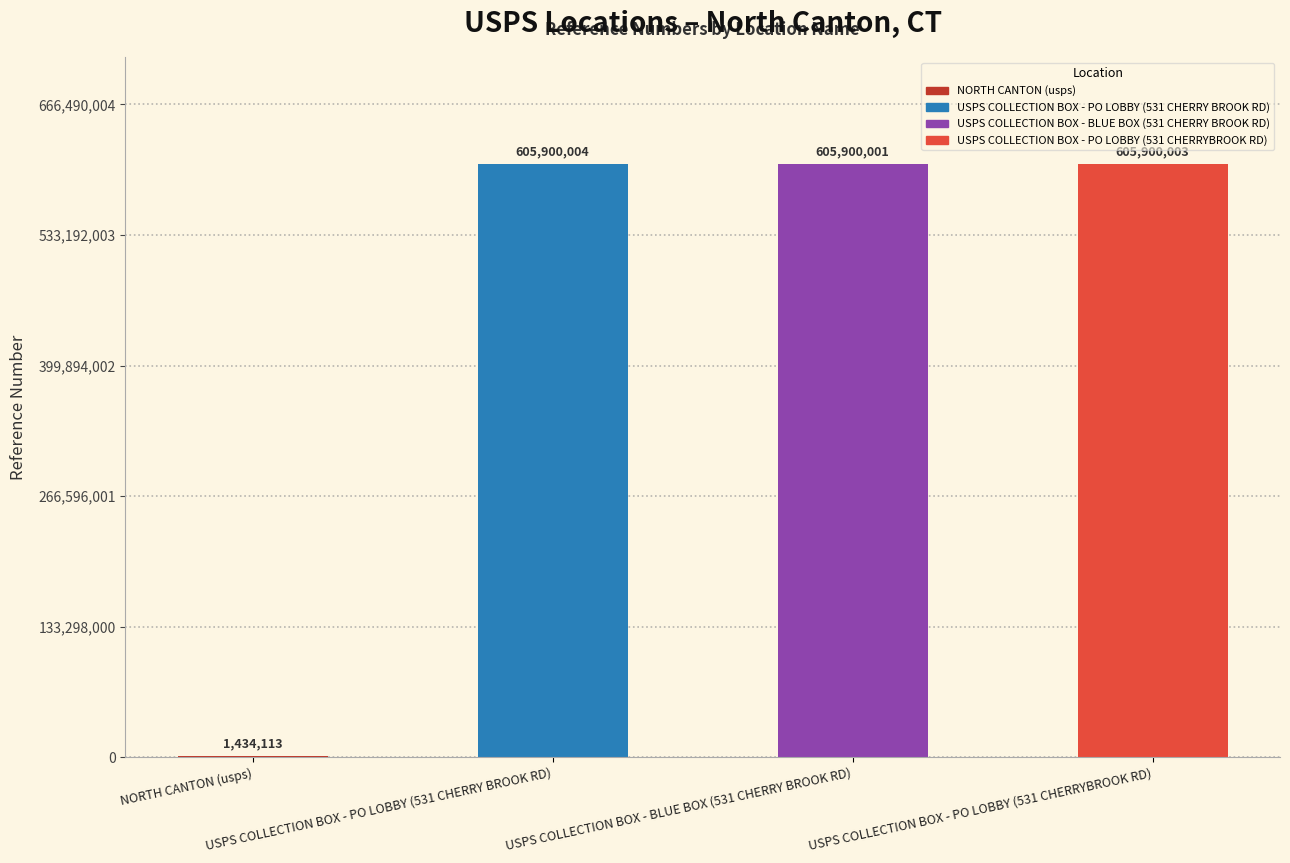

Reading right to left, extract all data points from this chart.

USPS COLLECTION BOX - PO LOBBY (531 CHERRYBROOK RD)=605900003	USPS COLLECTION BOX - BLUE BOX (531 CHERRY BROOK RD)=605900001	USPS COLLECTION BOX - PO LOBBY (531 CHERRY BROOK RD)=605900004	NORTH CANTON (usps)=1434113